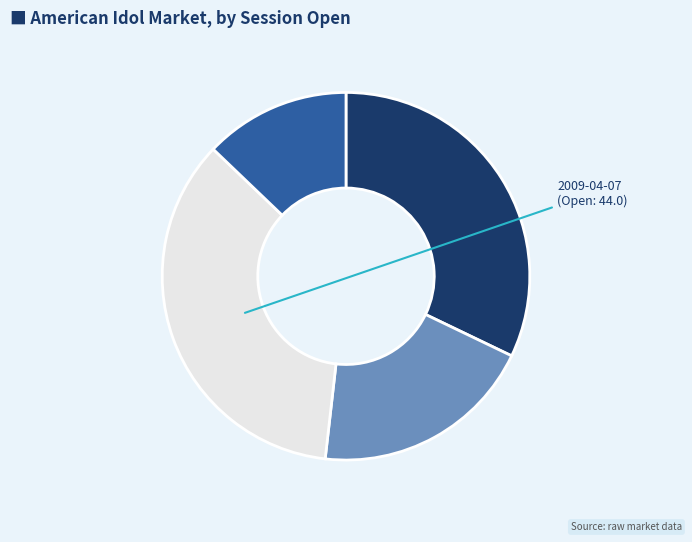

Is there a majority slice in this chart?

No